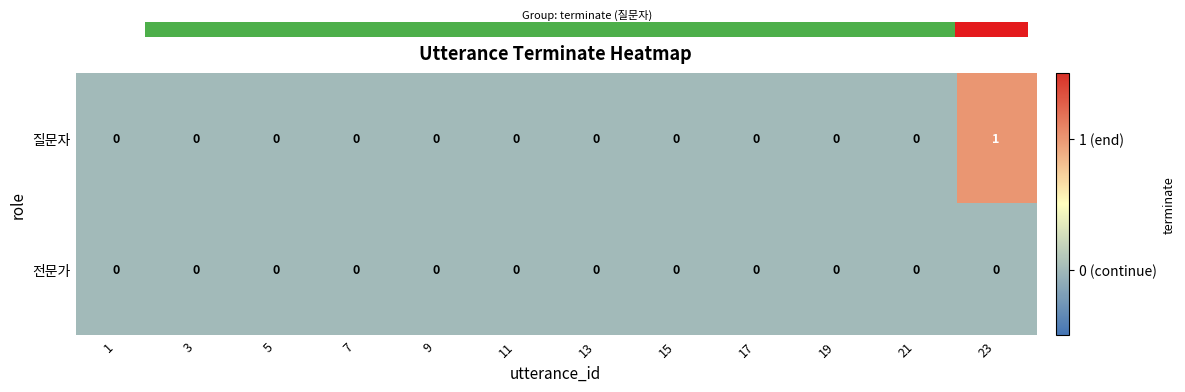

Is it true that 전문가 equals 0 at 19?

True